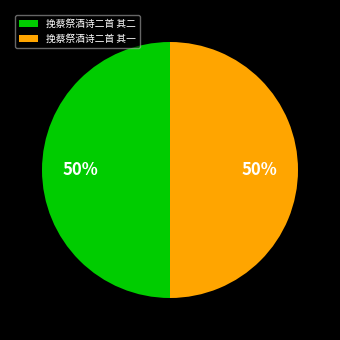

Is it true that 挽蔡祭酒诗二首 其一 is 50% of the pie?

True